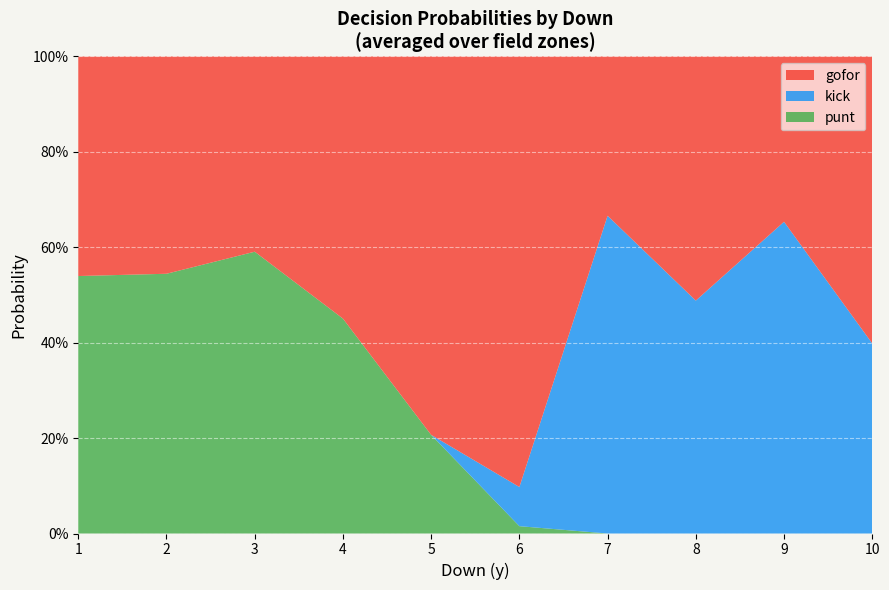

What are all the series names shown in the legend?

gofor, kick, punt